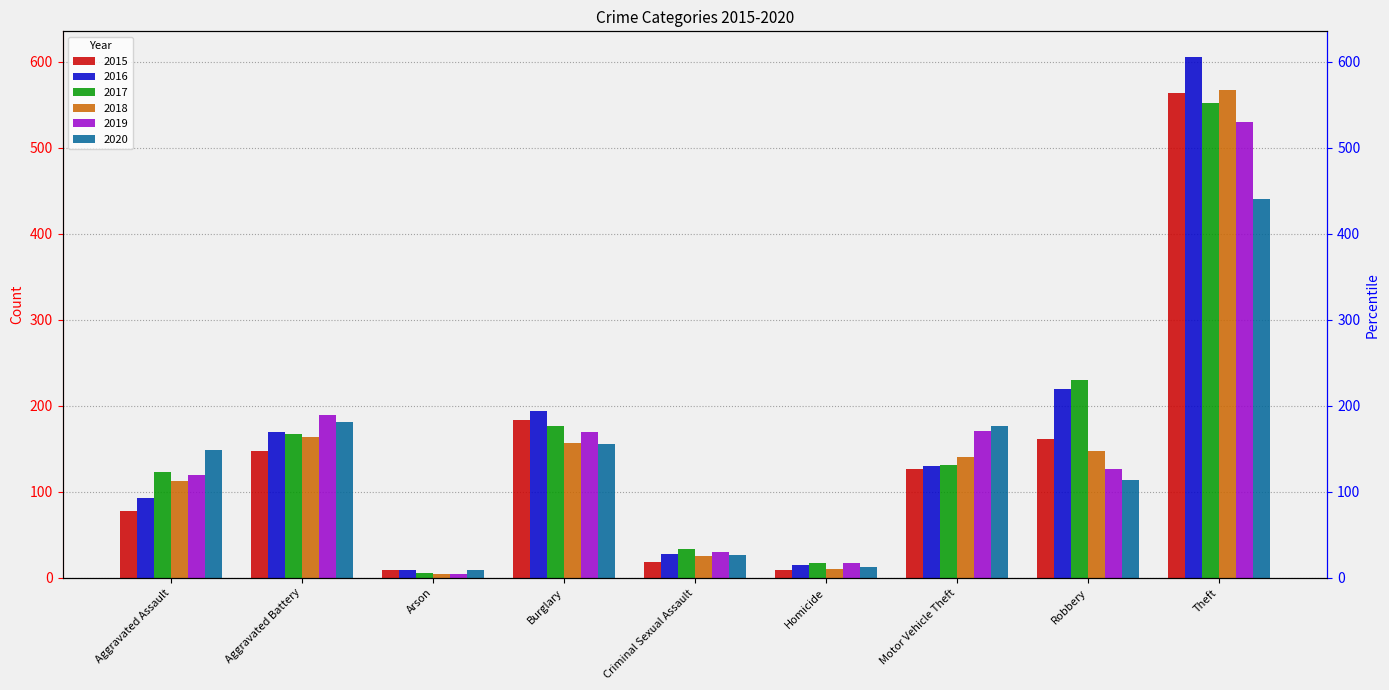

At which label does 2017 first exceed 131?

Aggravated Battery